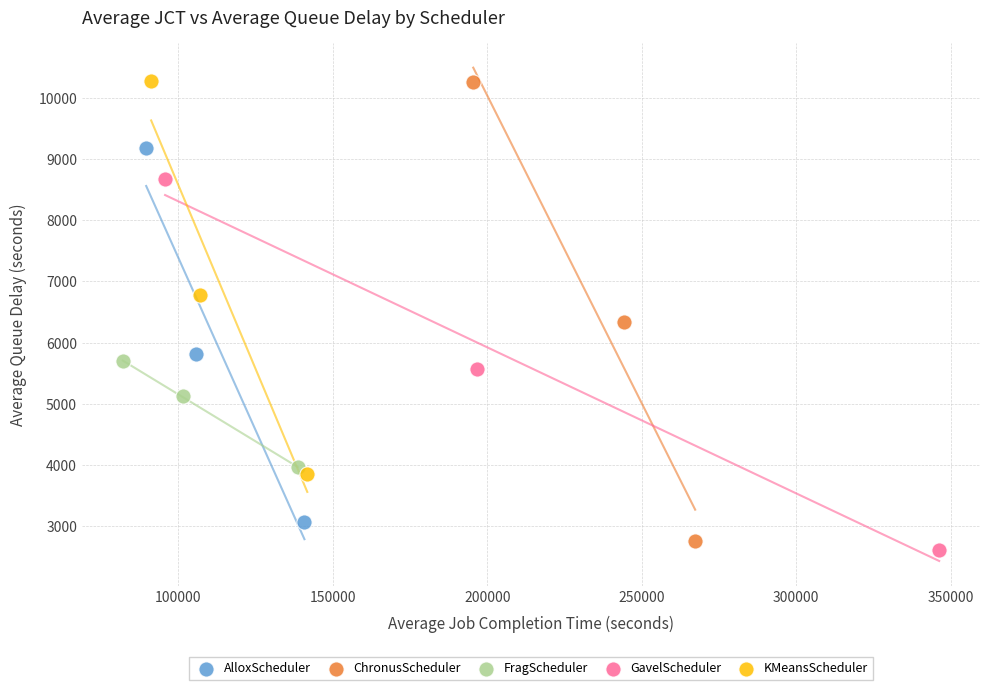

Which series has the widest spread of Y values?

ChronusScheduler